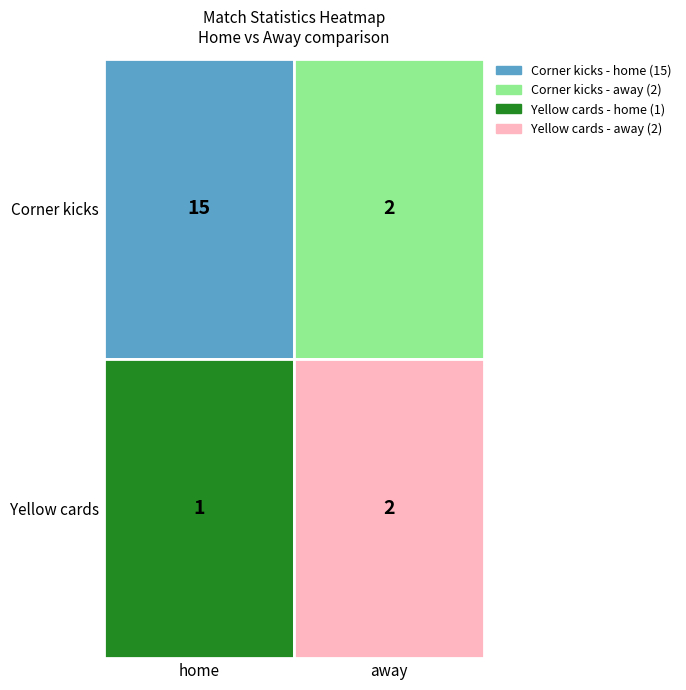

What is the difference between the maximum and minimum values in the Corner kicks series?

13